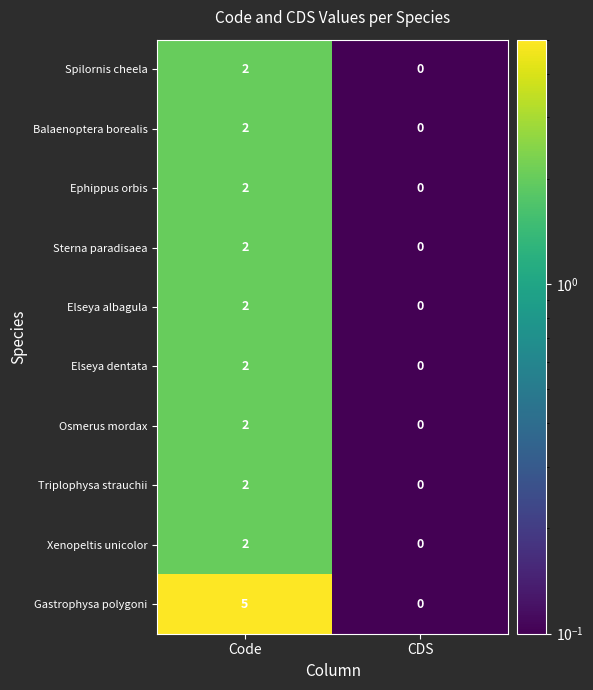

What is the greatest value displayed?

5